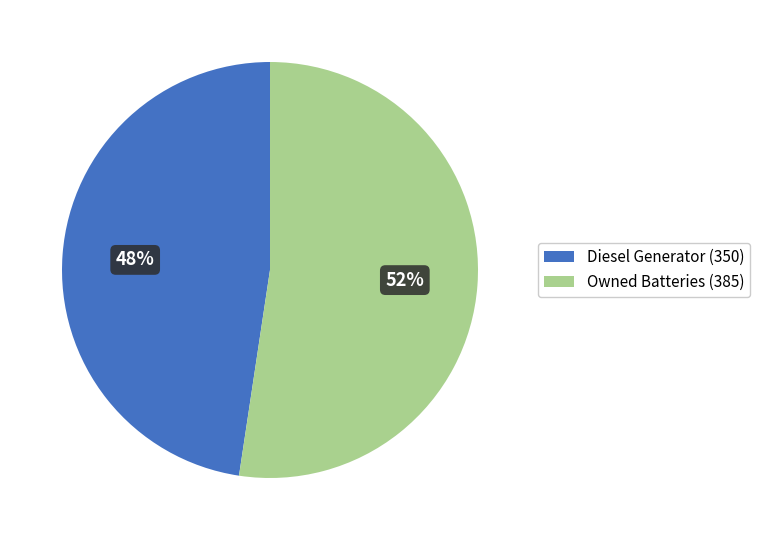

What percentage is the Diesel Generator (350) slice, to the nearest percent?

48%